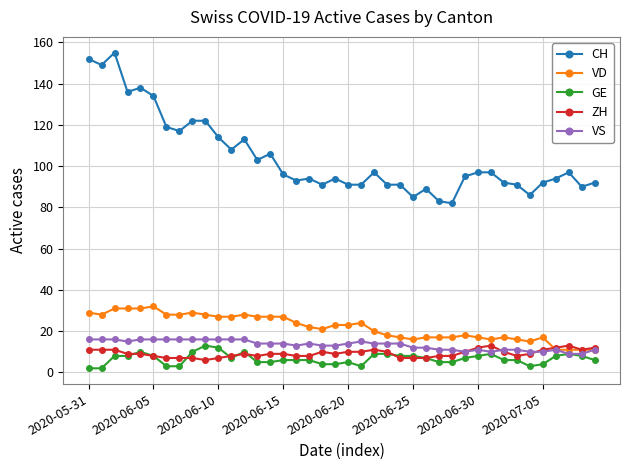

Which series has the largest total across all categories?

CH